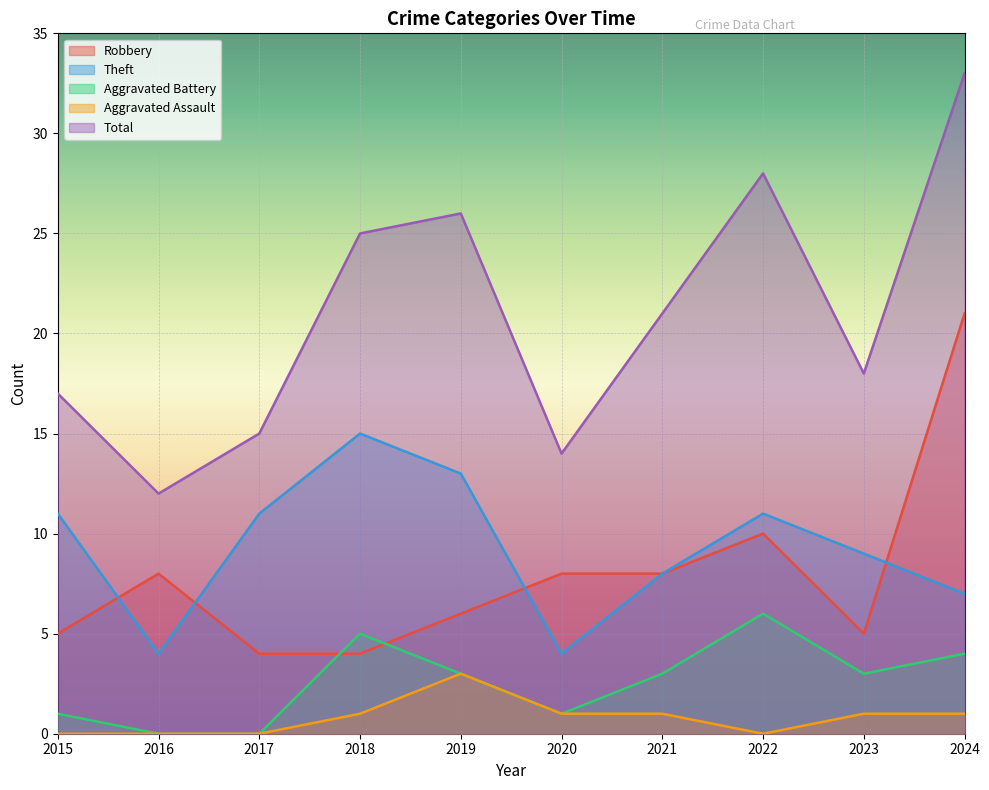

Which category has the highest value in the Robbery series?

2024